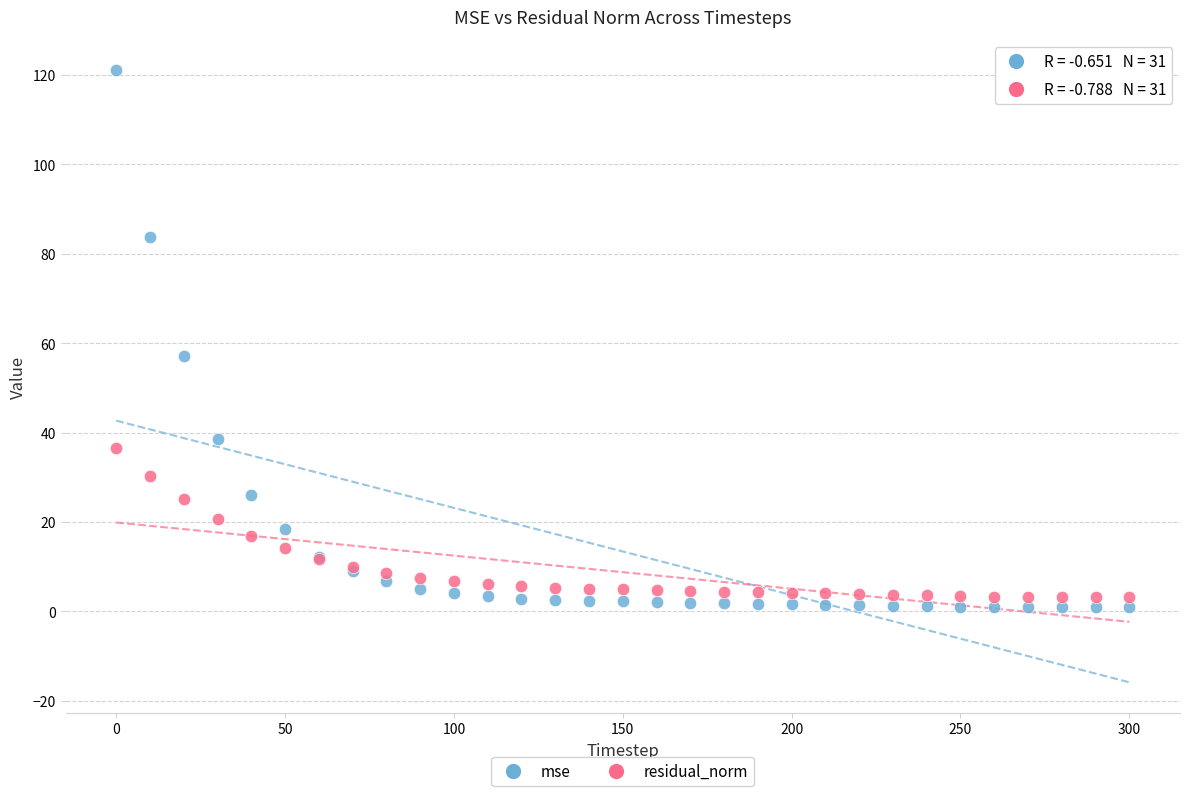

What are all the series names shown in the legend?

mse, residual_norm